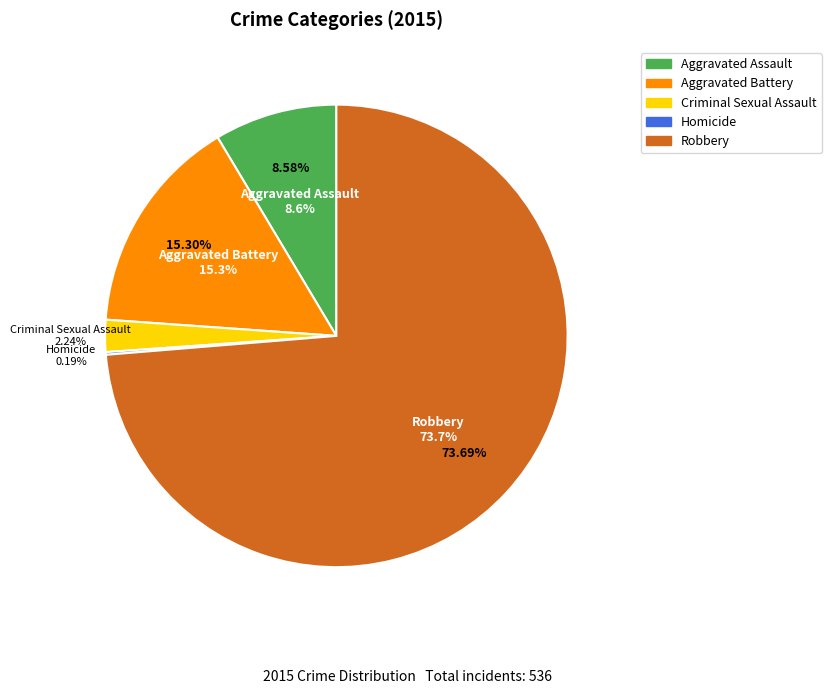

Count the number of slices in the pie.

5